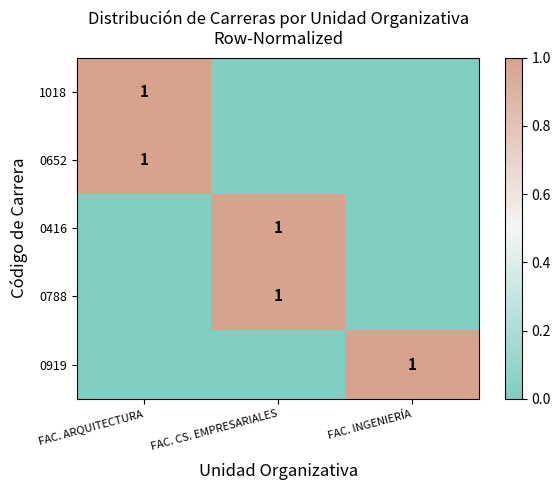

The value of 0919 at FAC. INGENIERÍA is 1. True or false?

True